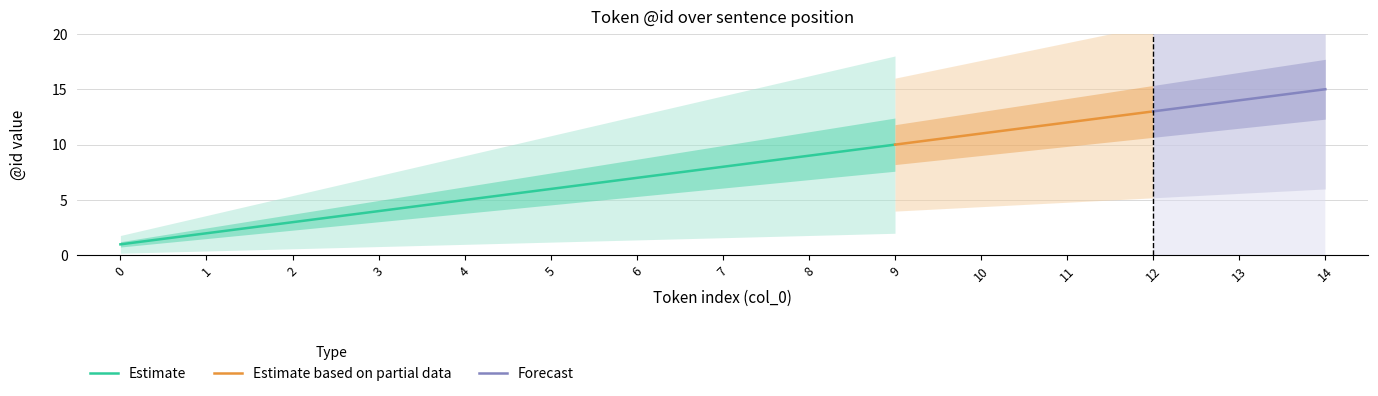

What is the sum of the Estimate values at 3 and 12?

17